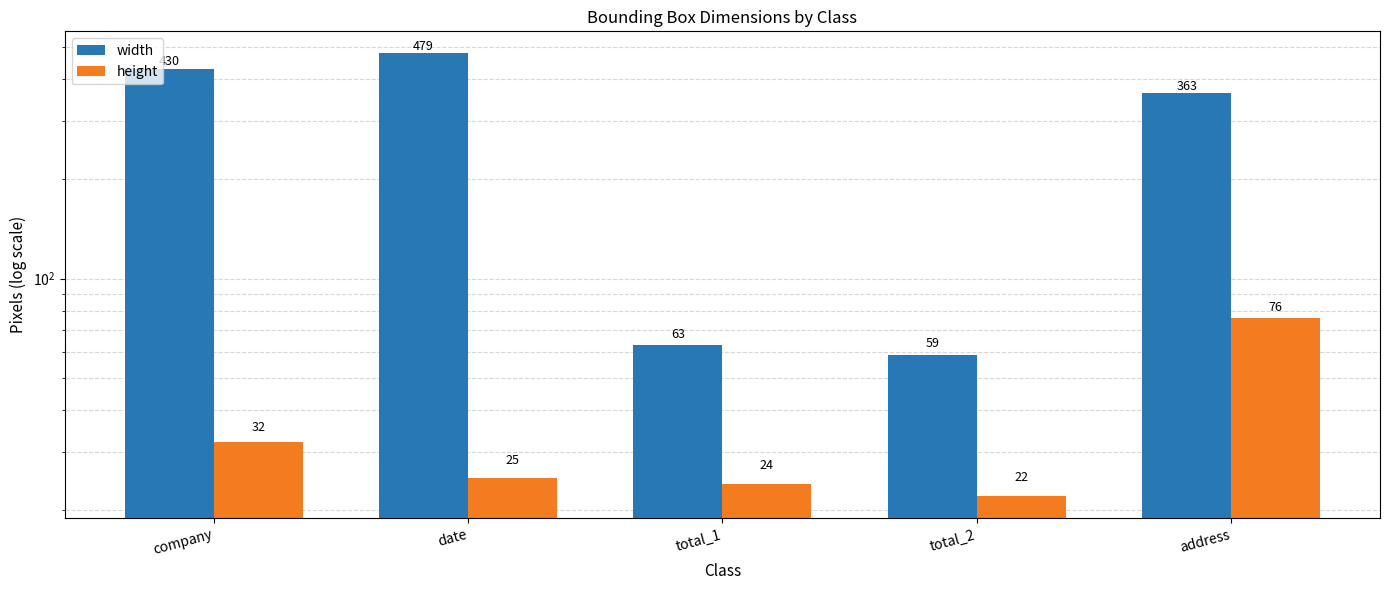

What value does the height series have at company, to the nearest 5?

30